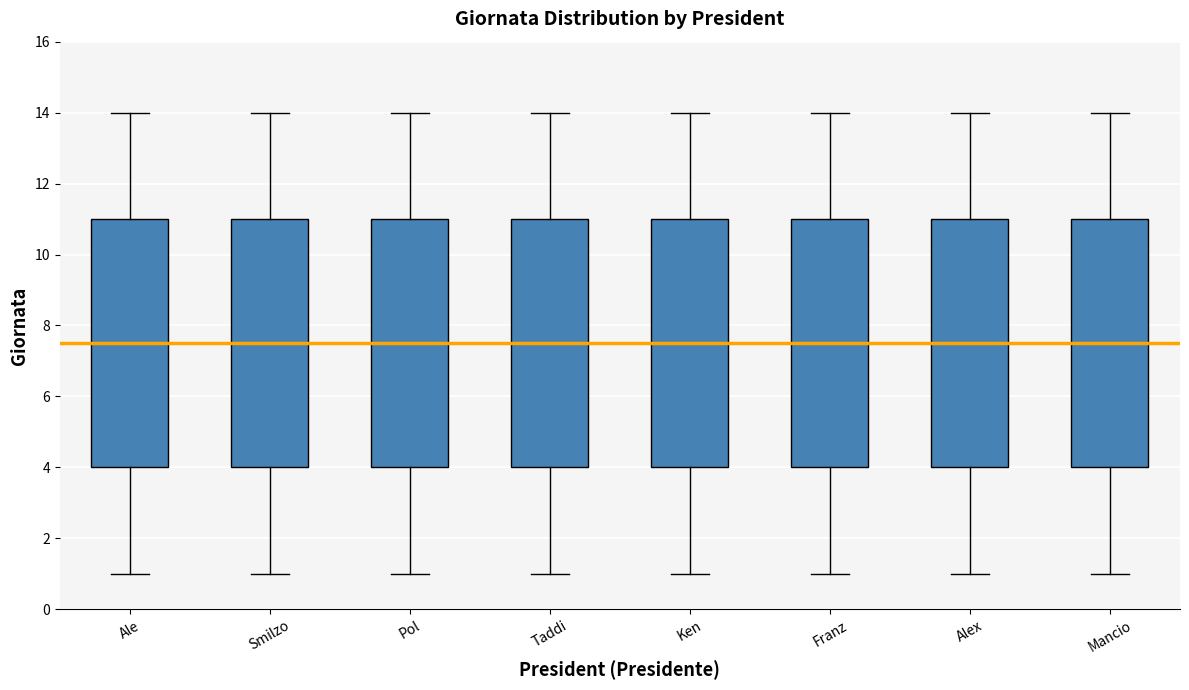

Reading left to right, transcribe this box plot: for each box, give where its median line is, the range the box spans, and where its two whiskers end, as read against the y-axis. The values are not printed on the chart, so give them approximately, as read against the axis.

Ale: median 7.6, box 4.0 to 11.0, whiskers 1.0 to 14.0
Smilzo: median 7.6, box 4.0 to 11.0, whiskers 1.0 to 14.0
Pol: median 7.6, box 4.0 to 11.0, whiskers 1.0 to 14.0
Taddi: median 7.6, box 4.0 to 11.0, whiskers 1.0 to 14.0
Ken: median 7.6, box 4.0 to 11.0, whiskers 1.0 to 14.0
Franz: median 7.6, box 4.0 to 11.0, whiskers 1.0 to 14.0
Alex: median 7.6, box 4.0 to 11.0, whiskers 1.0 to 14.0
Mancio: median 7.6, box 4.0 to 11.0, whiskers 1.0 to 14.0